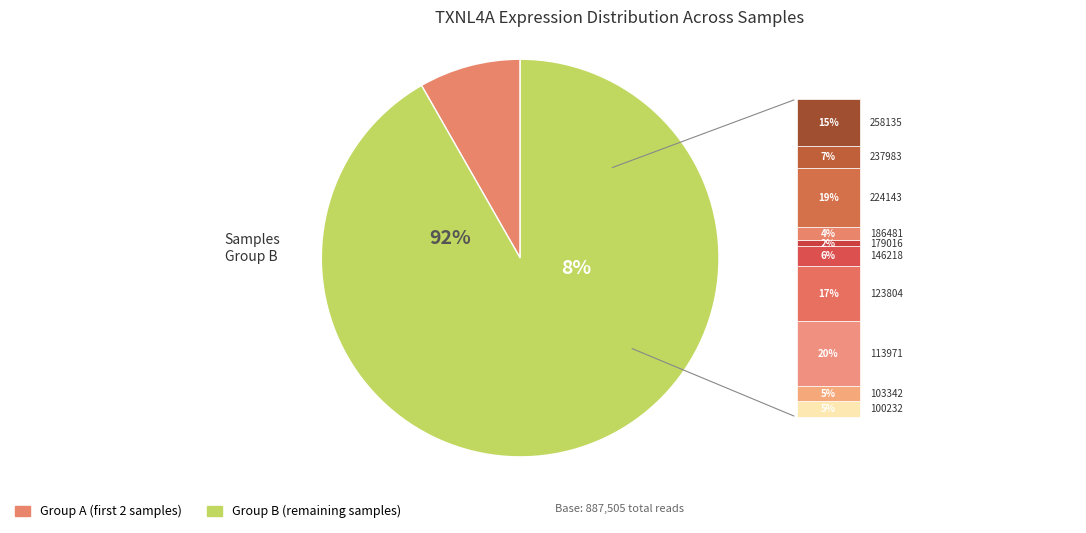

Do 237983 and 179016 together represent more than half of the pie?

No